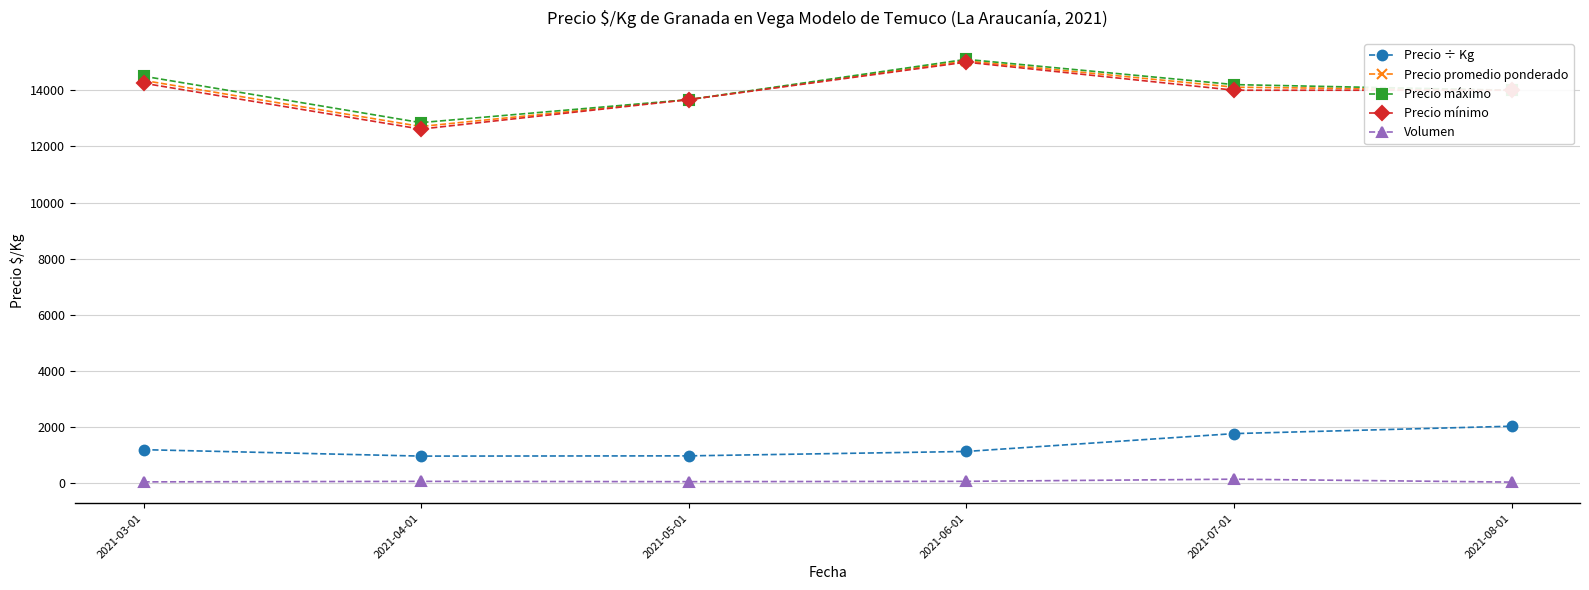

What is the smallest value displayed?

42.5